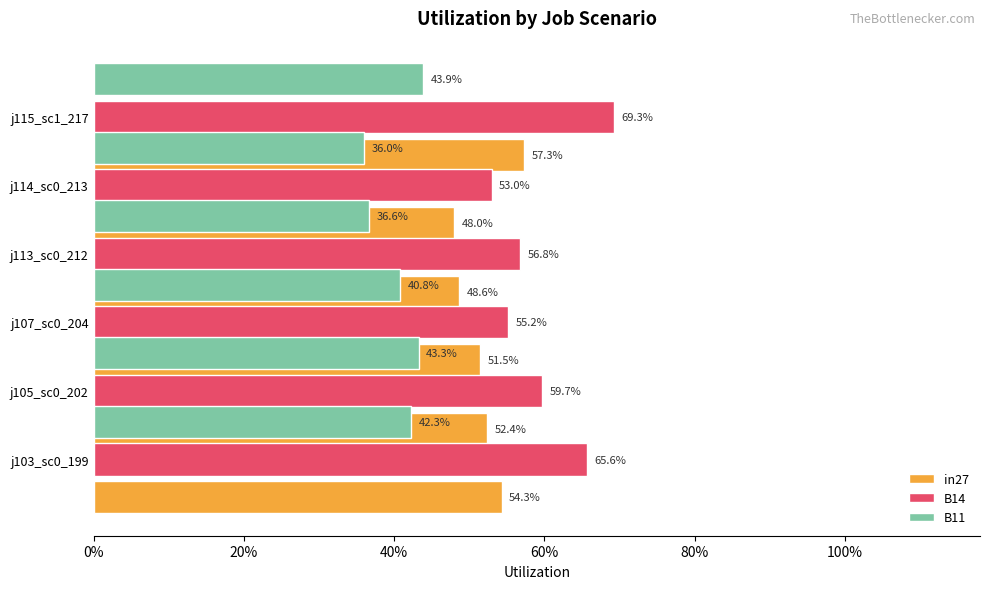

Is the value of B14 at 40% greater than the value of in27 at 20%?

Yes